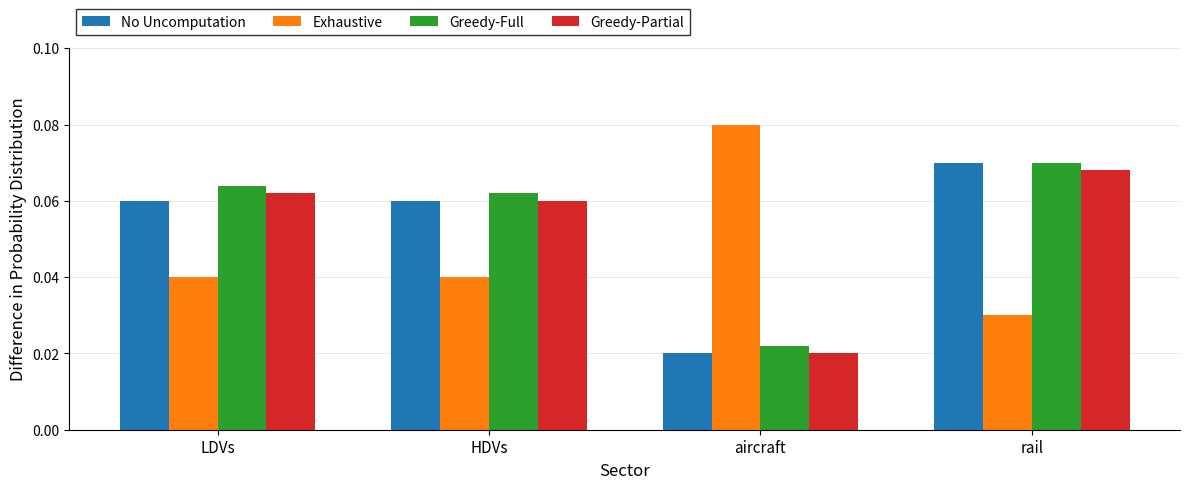

Is the value of Exhaustive at HDVs greater than the value of No Uncomputation at HDVs?

No